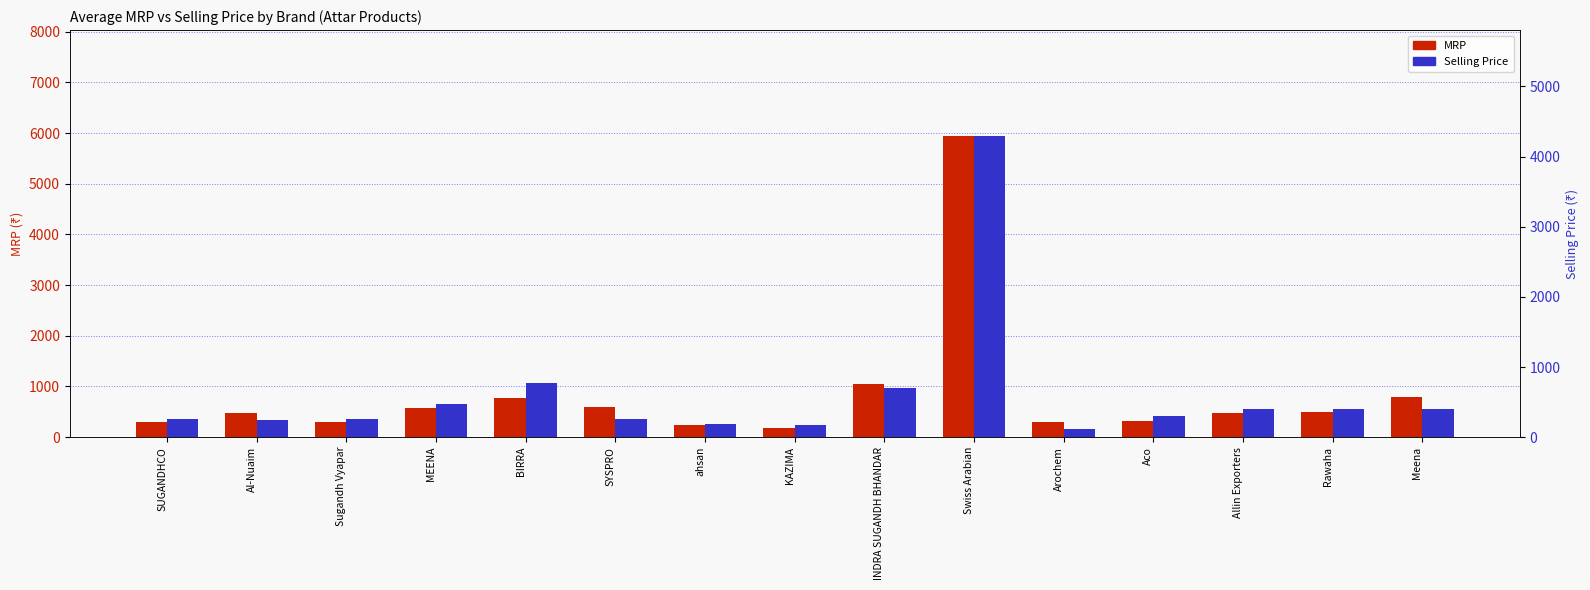

What is the approximate value of Selling Price at Arochem, to the nearest 10?

110